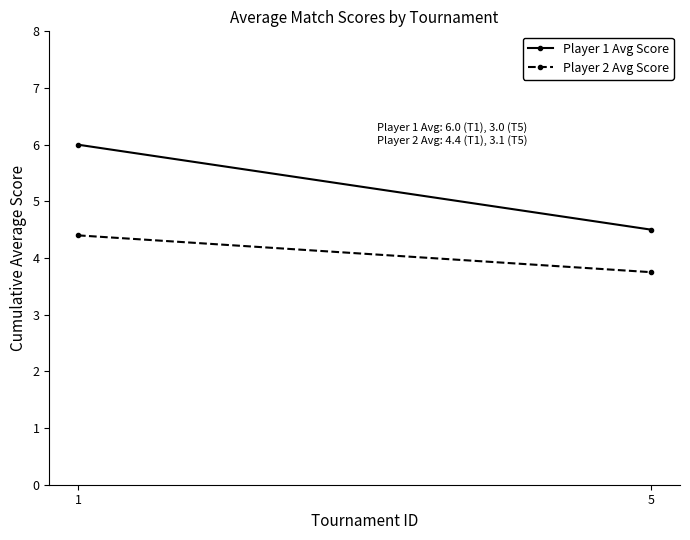

What is the value of the Player 1 Avg Score point at the 1st from the left?

6.0